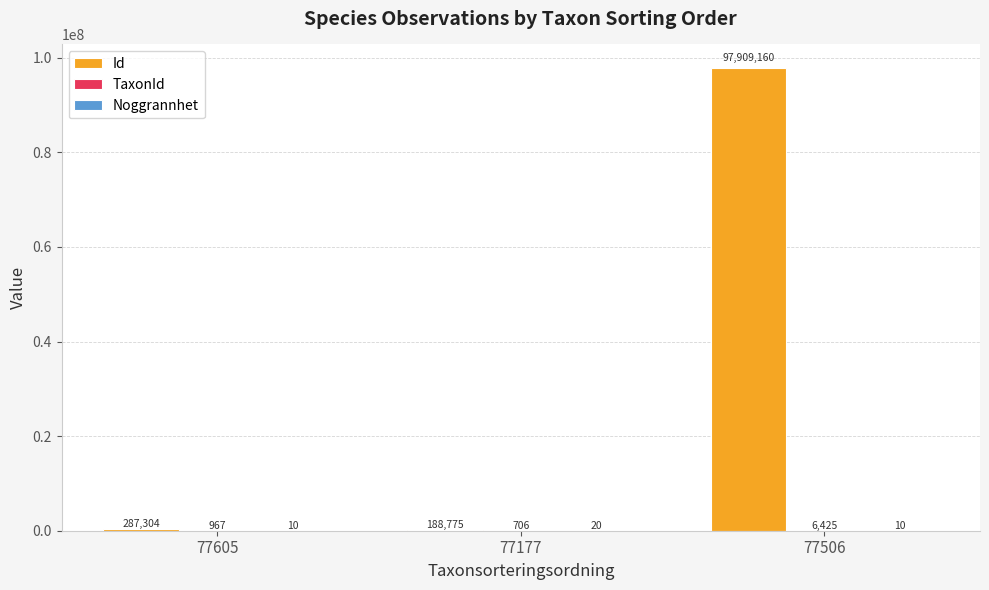

What is the maximum value for Id?

97909160